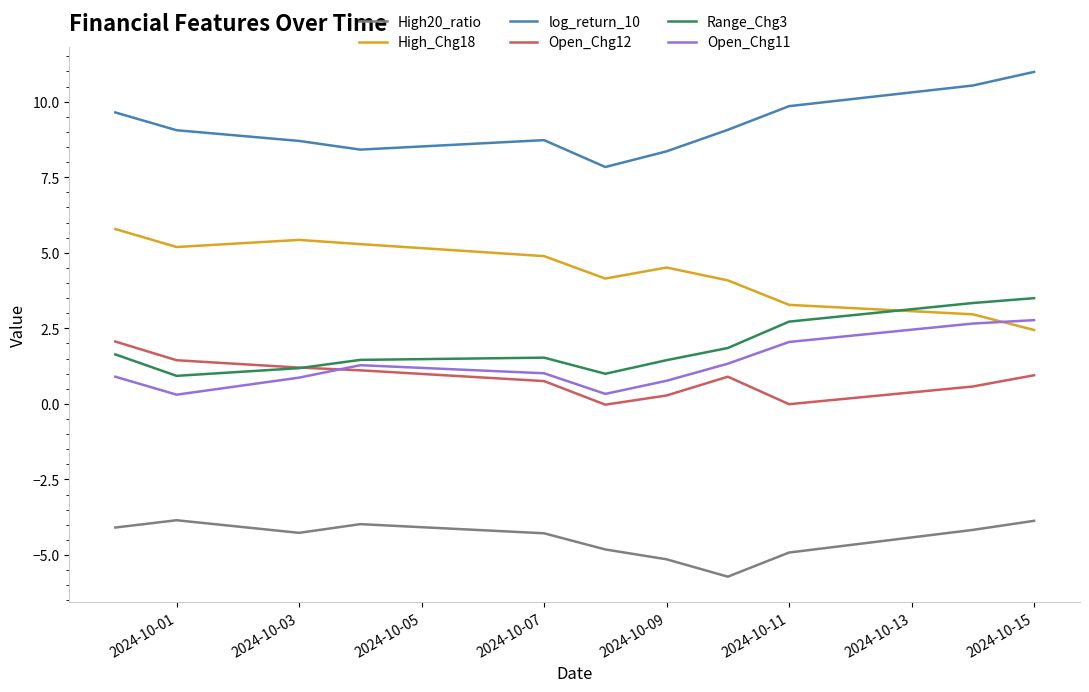

What is the maximum value shown in the chart?

11.0